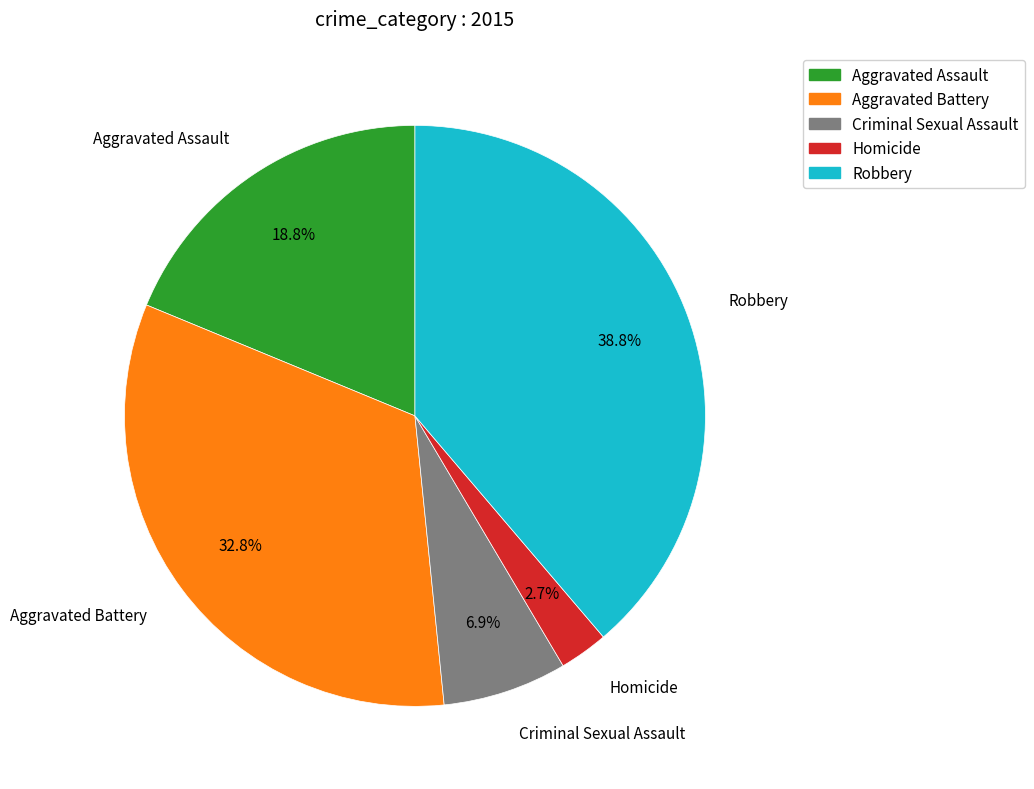

To the nearest percent, what portion does Robbery represent?

39%